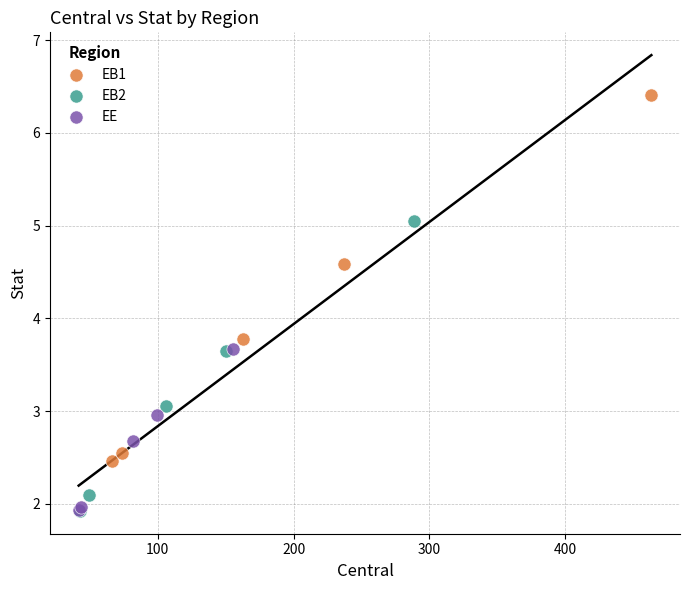

What are all the series names shown in the legend?

EB1, EB2, EE